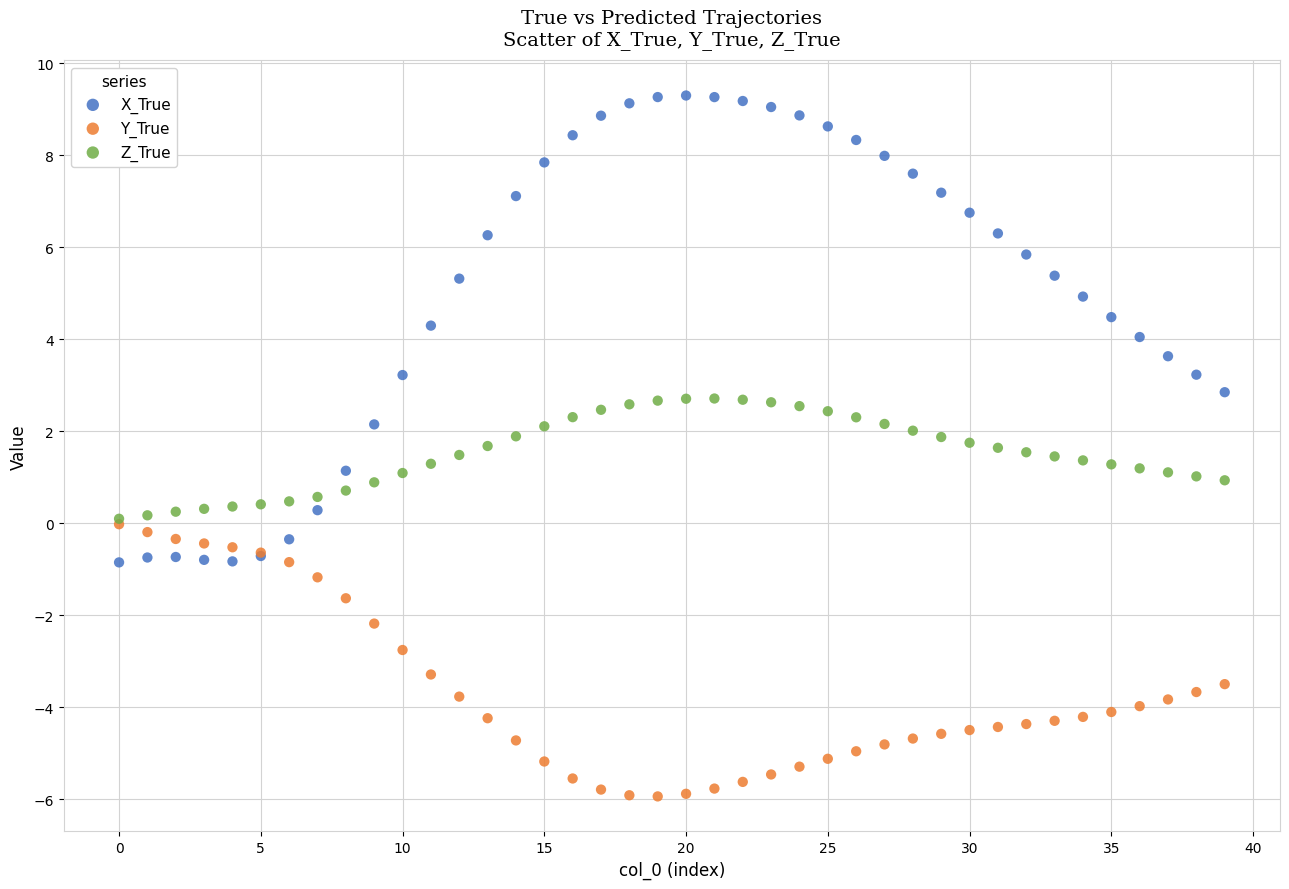

Which series contains the highest Y value?

X_True